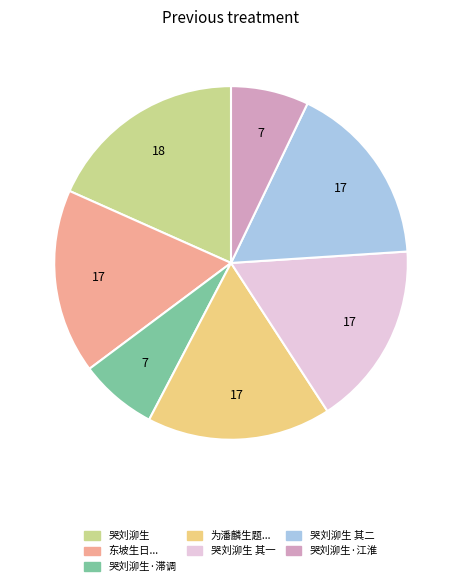

Is it true that 哭刘泖生 其一 is 17% of the pie?

True